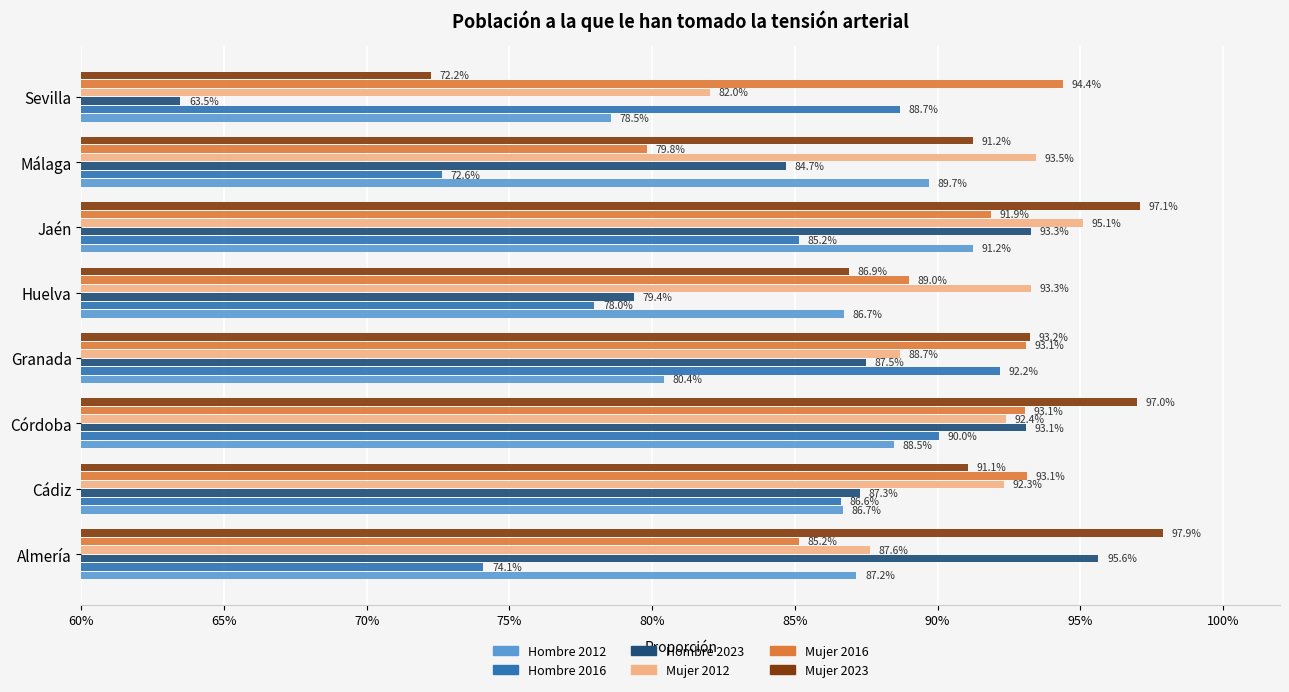

At how many categories does at least one series exceed 0?

8